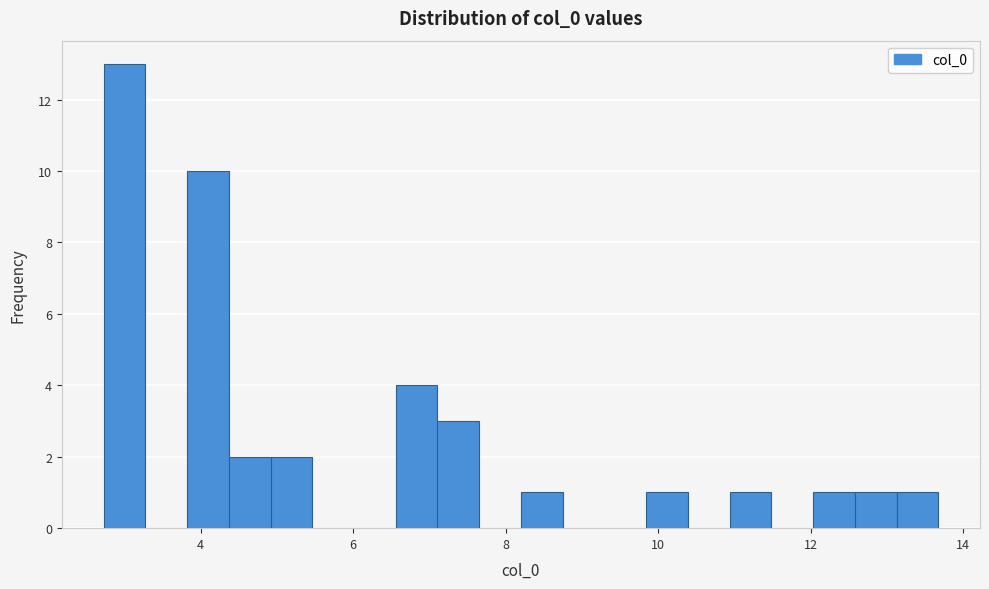

Around what value on the x-axis is the tallest bar? Give the approximate position of its centre, as read against the axis.

3.0